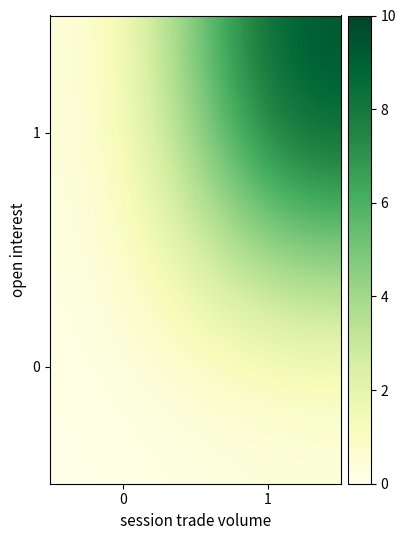

Between 0 and 1, which series saw the biggest shift?

1